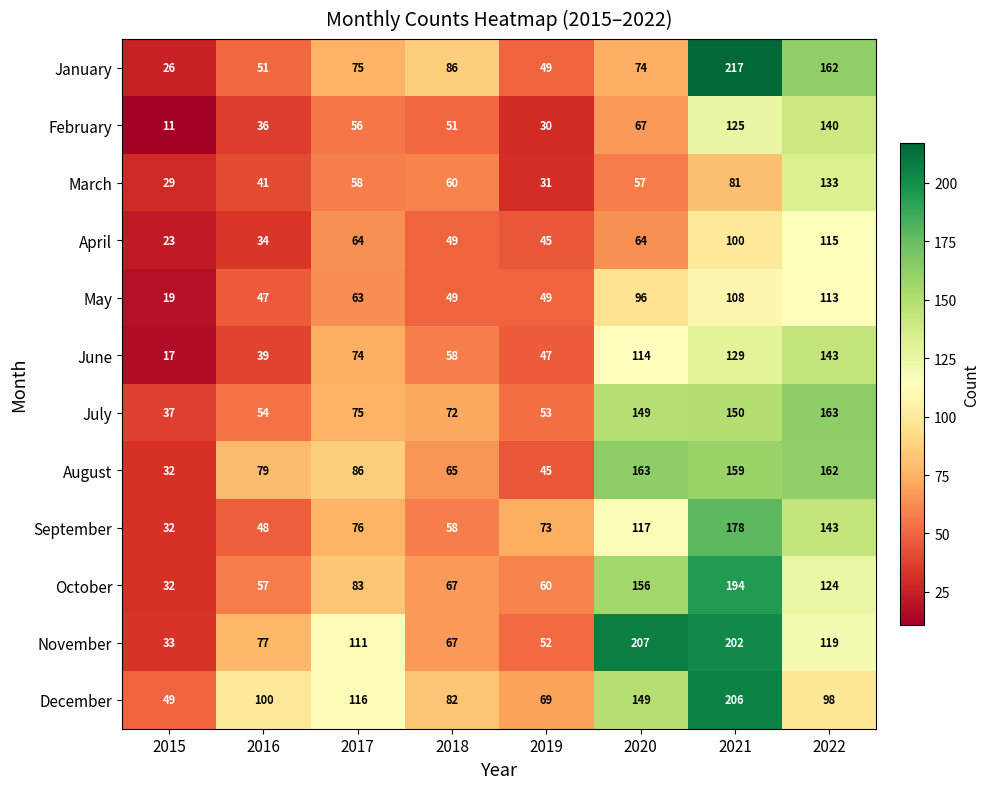

At which category does the chart reach its peak across all series?

2021